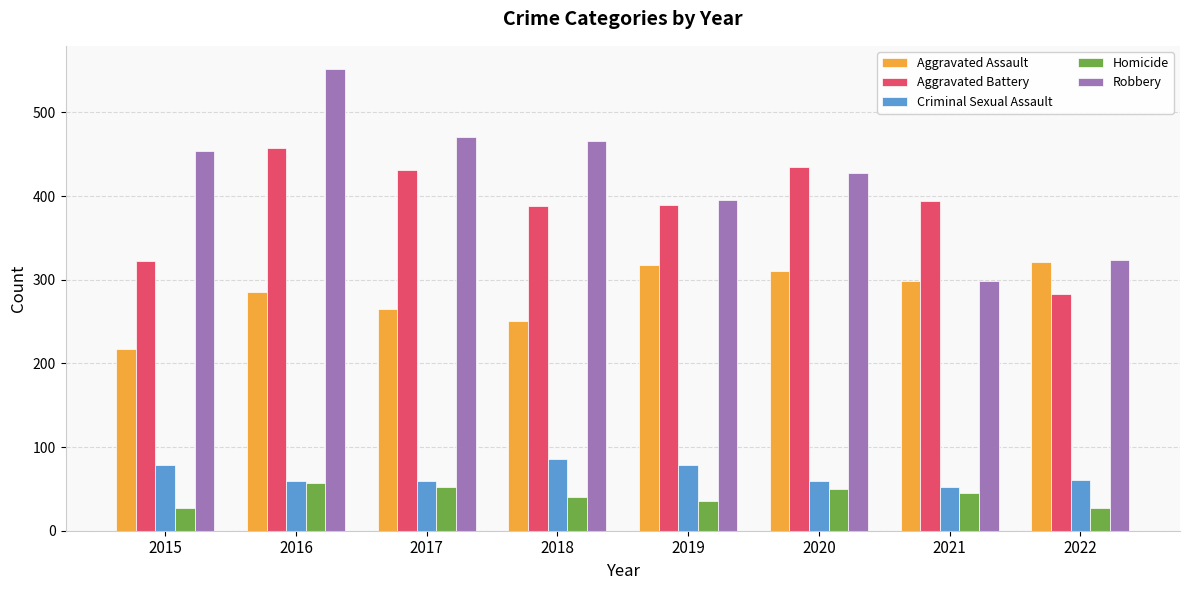

What is the approximate value of Aggravated Battery at 2021, to the nearest 10?

390